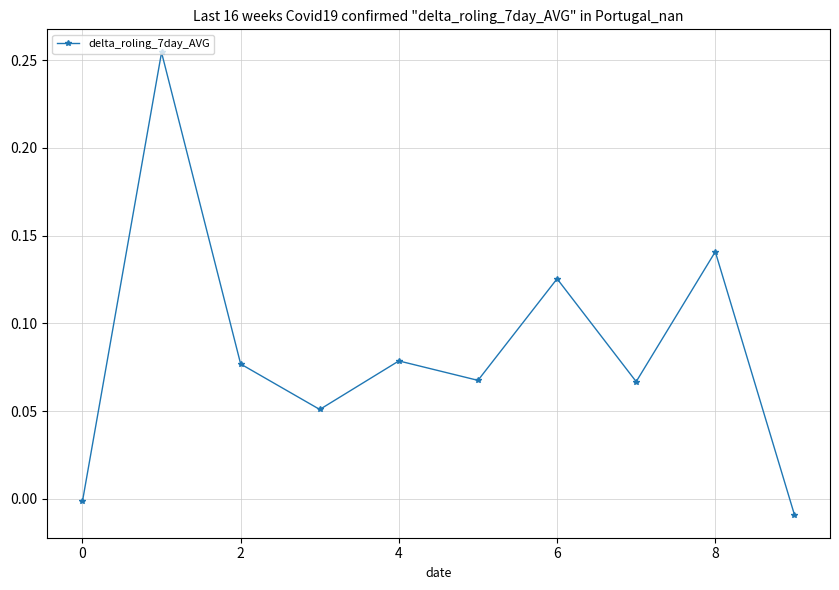

How many points are lower than both their immediate neighbors (excluding endpoints)?

3